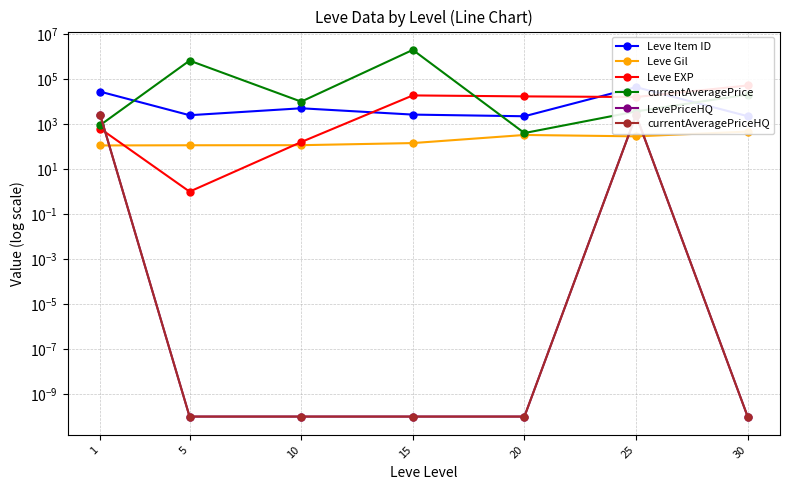

Is this an area chart (filled region under the line)?

No